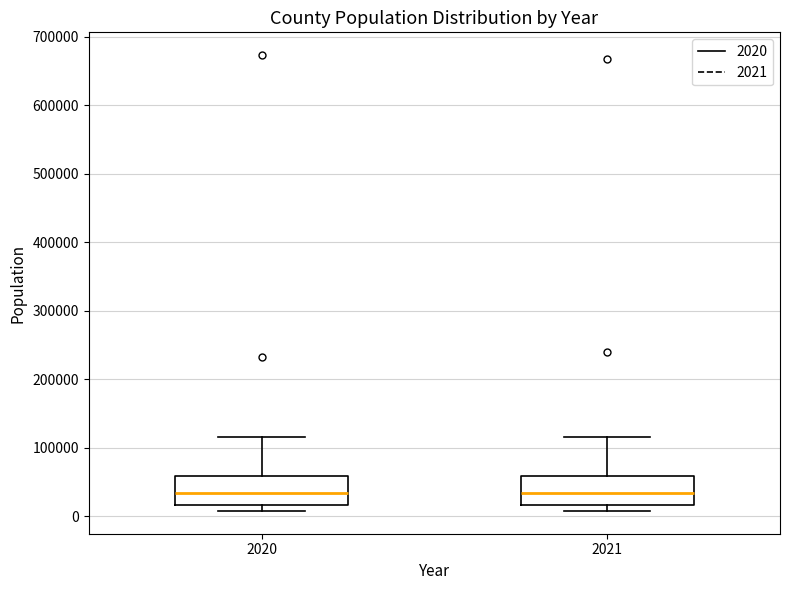

Reading left to right, read every box against the y-axis: the position of its median line, the range the box covers, and the ends of its whiskers. The values are not printed on the chart, so give them approximately, as read against the axis.

2020: median 30000, box 20000 to 60000, whiskers 10000 to 120000
2021: median 30000, box 20000 to 60000, whiskers 10000 to 120000